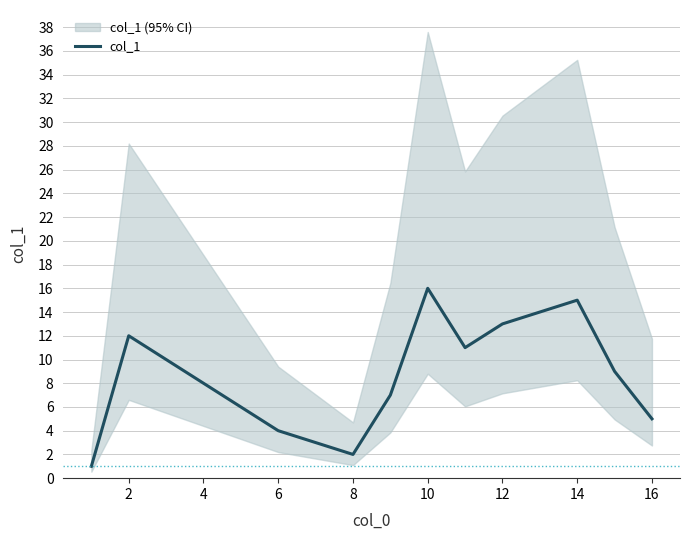

True or false: col_1 has a value of 8 at 12.

False